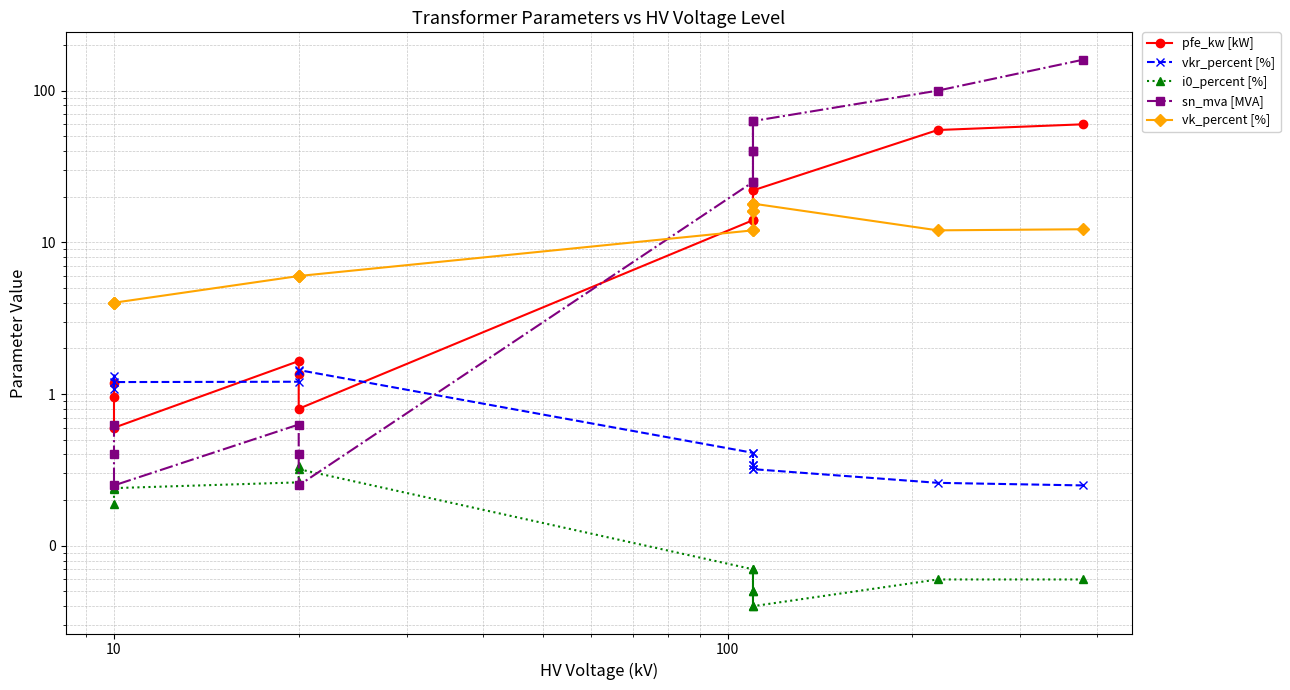

What is the minimum value for pfe_kw [kW]?

0.6